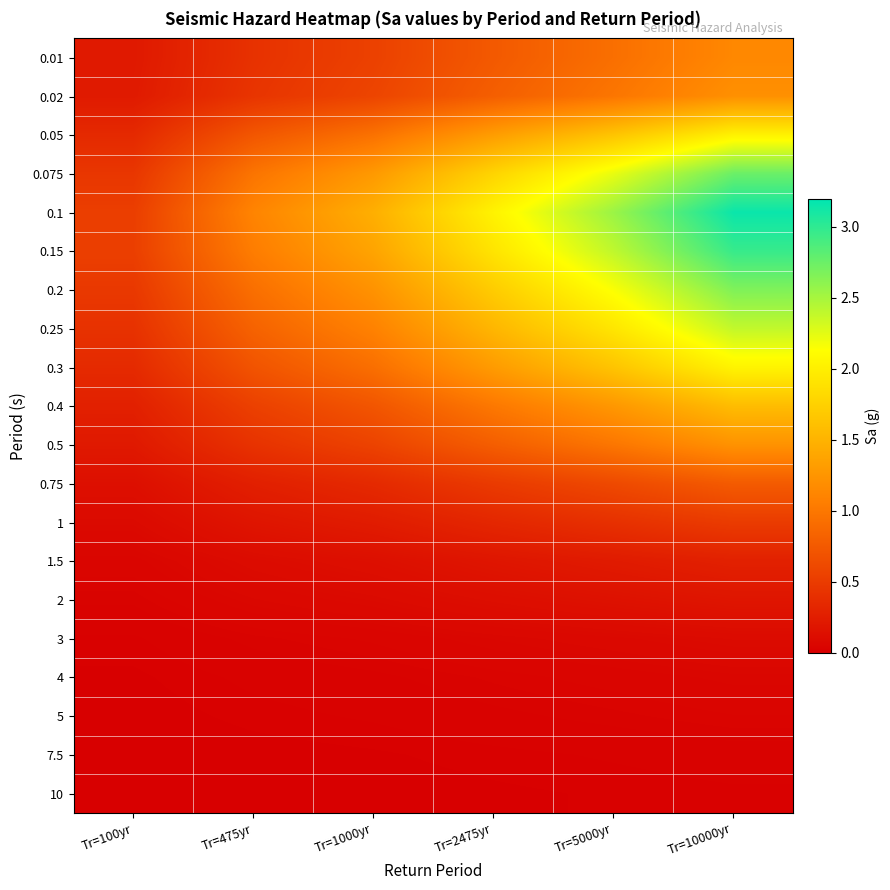

Rank the series at Tr=100yr from highest to lowest value.

0.15, 0.1, 0.2, 0.075, 0.25, 0.3, 0.05, 0.4, 0.02, 0.5, 0.01, 0.75, 1, 1.5, 2, 3, 4, 5, 7.5, 10